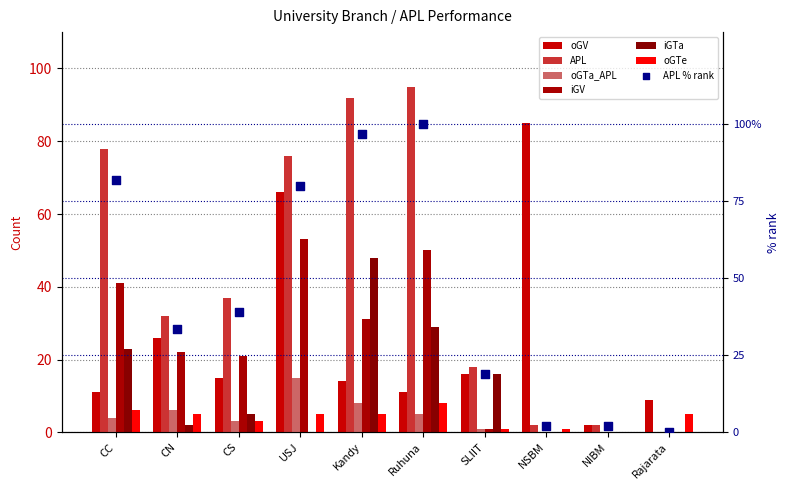

Is the value of iGV at NSBM greater than the value of oGTe at CS?

No